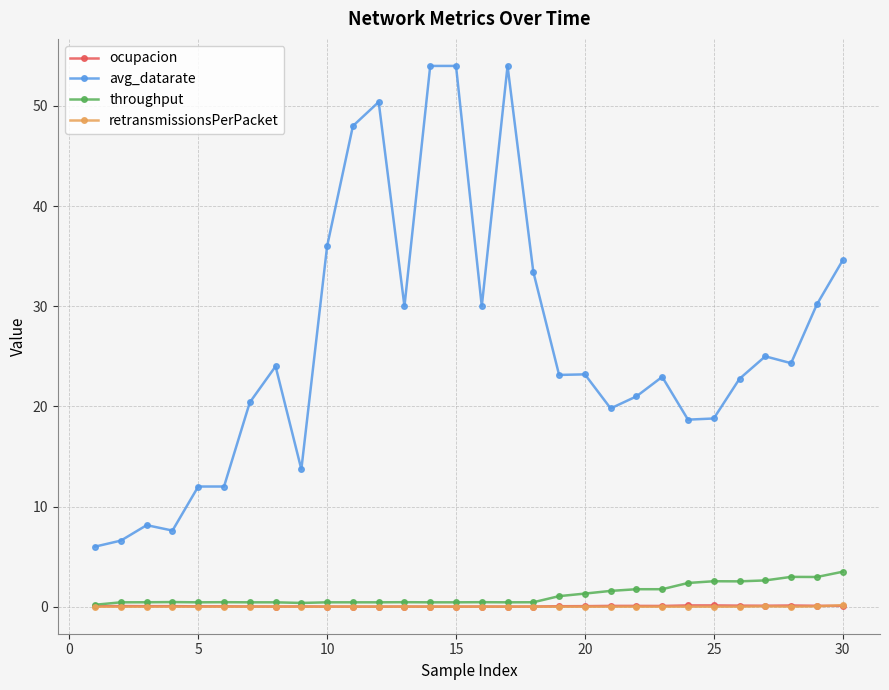

Which series has the largest total across all categories?

avg_datarate